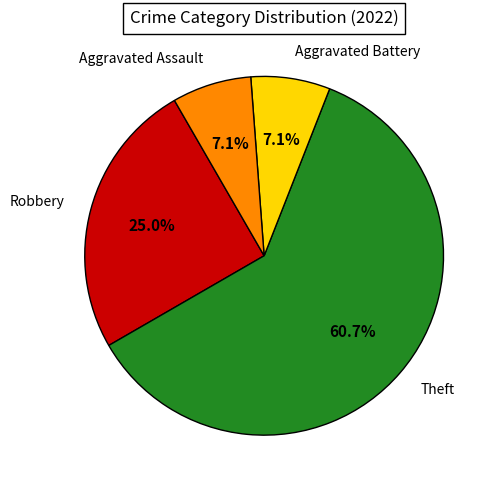

What is the ratio of the value at Aggravated Assault to the value at Aggravated Battery?

1.0